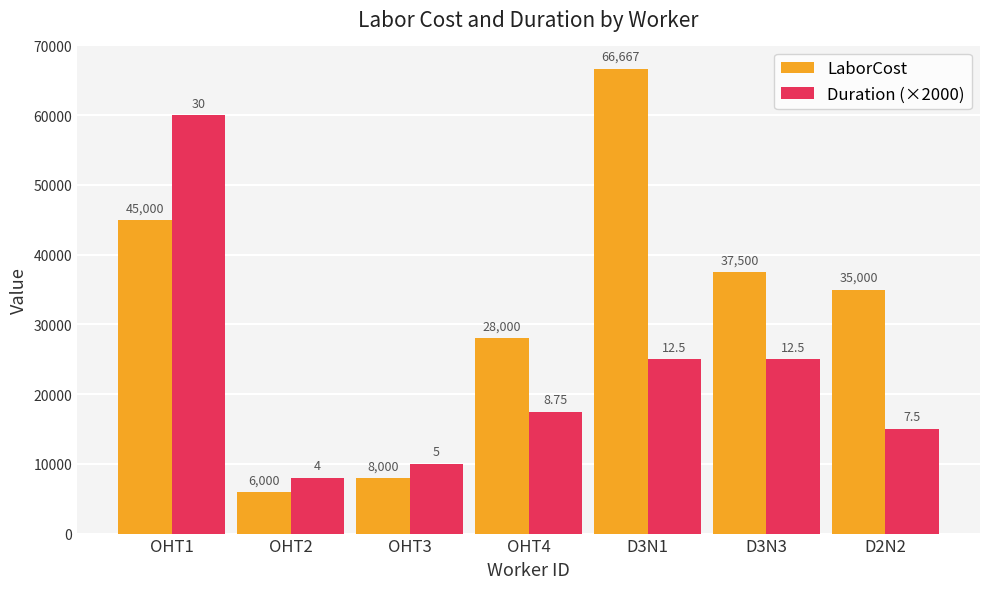

Count the number of categories in the chart.

7